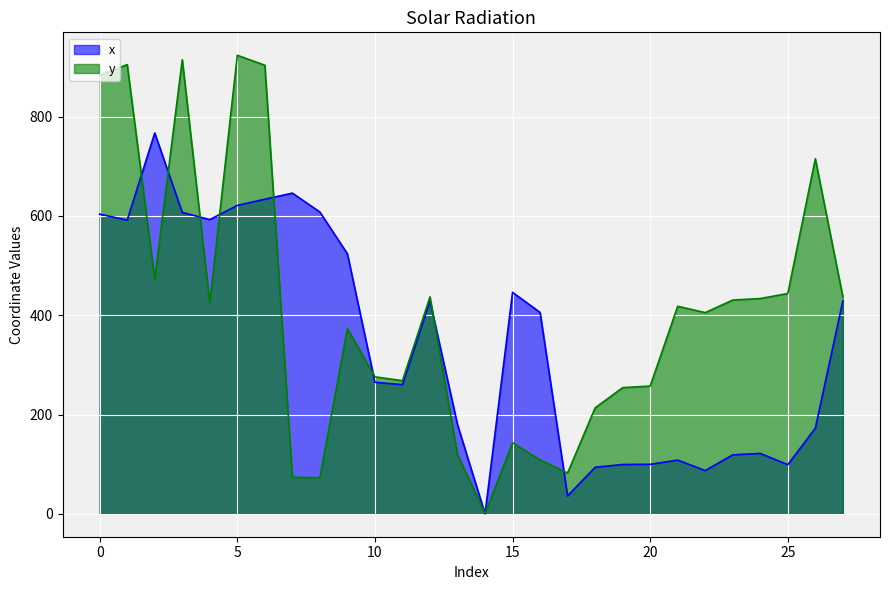

At which category does the chart reach its peak across all series?

5